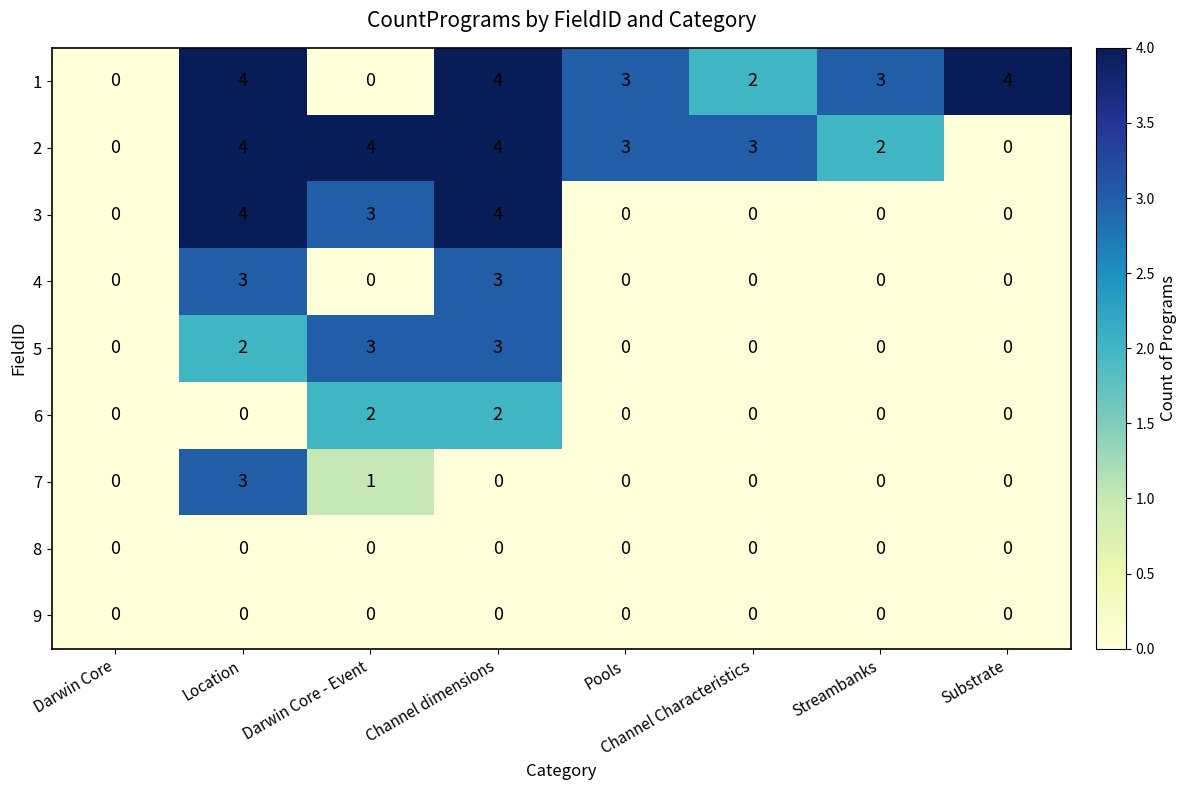

How many data points does each series have?

8